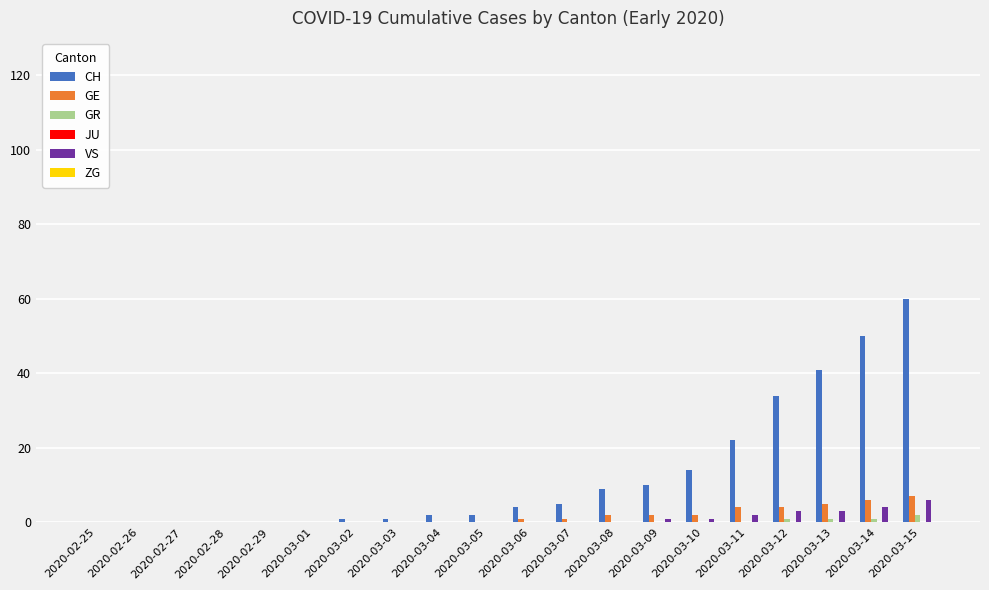

What is the total value across all series at 2020-03-04?

2